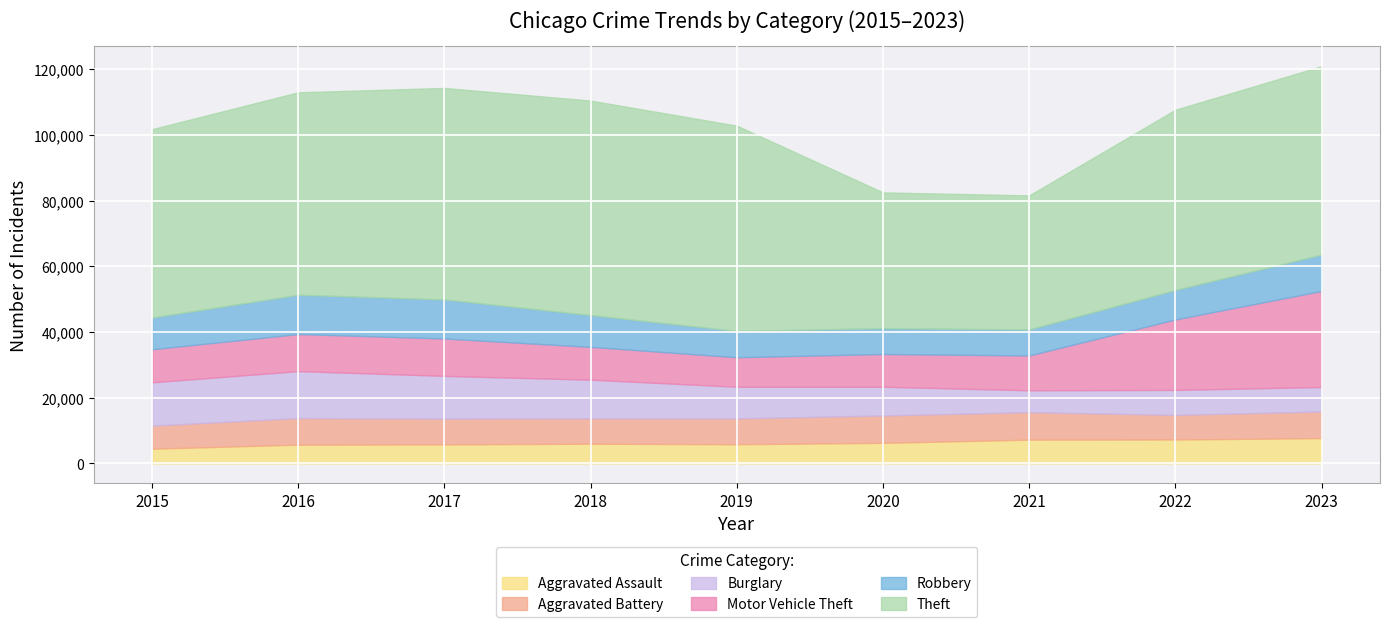

Is it true that Robbery equals 9681 at 2018?

True